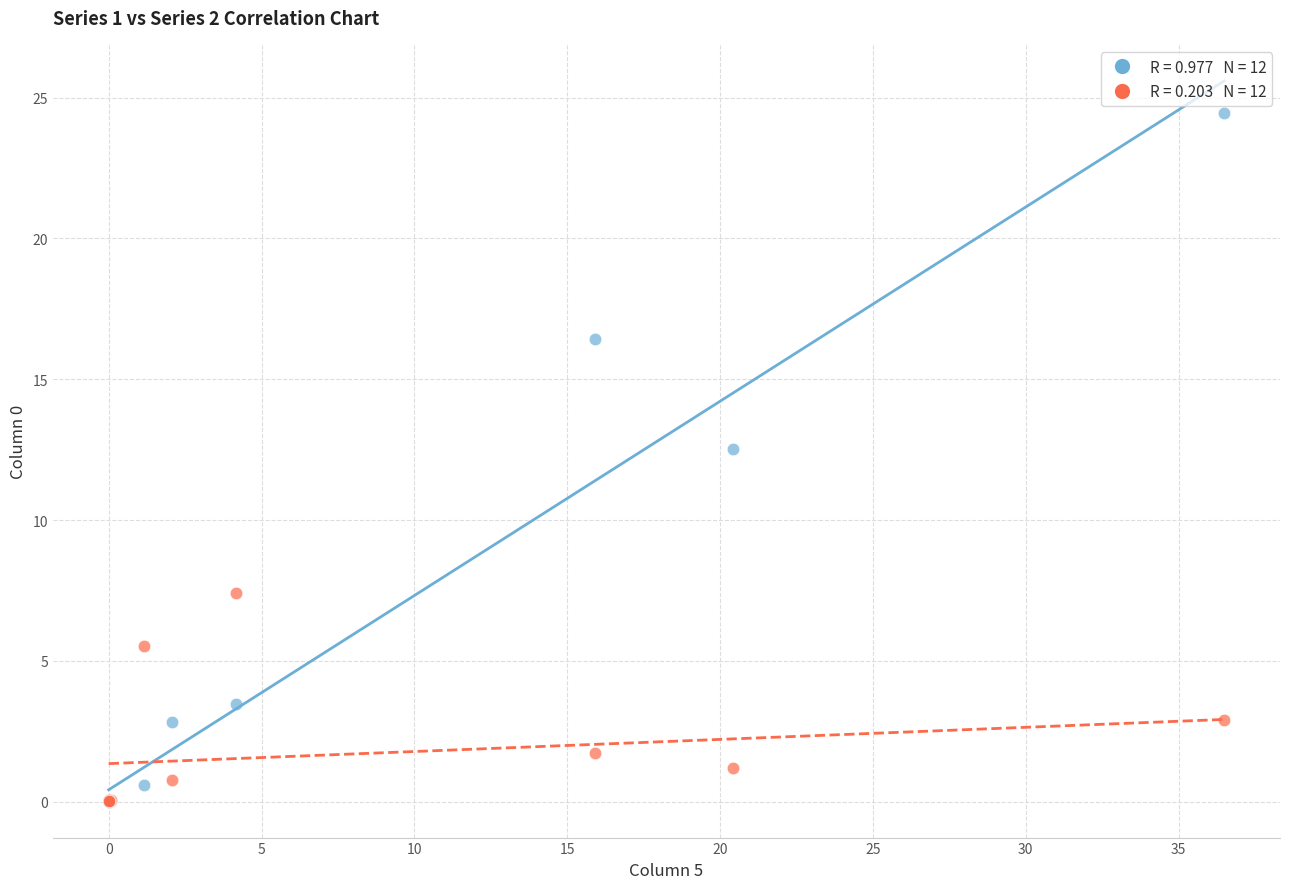

Across all series, what Y value is closest to 12?

12.5